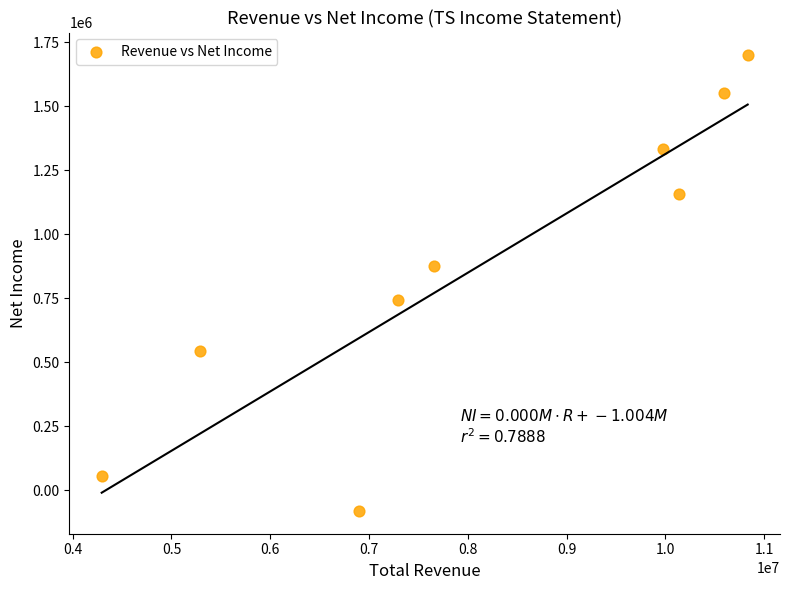

What is the average X value?

8109189